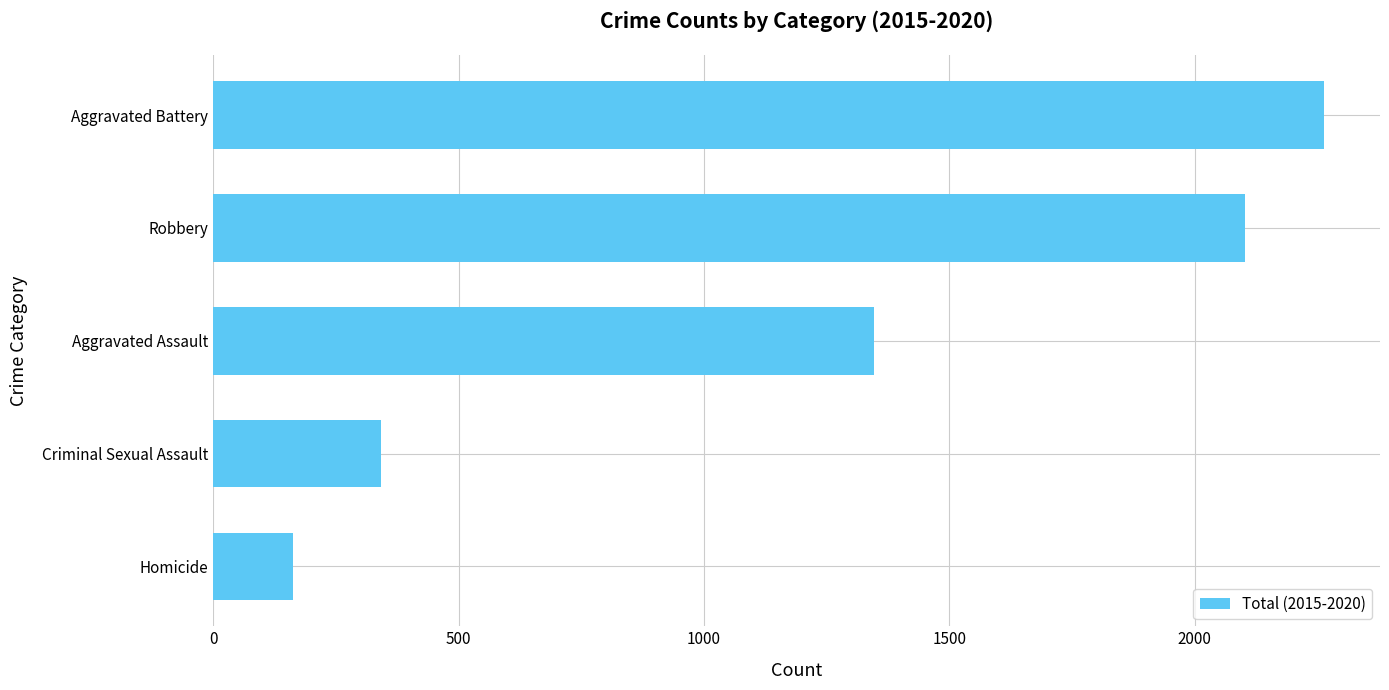

Approximately how many times larger is the value at Robbery compared to Aggravated Battery?

0.9